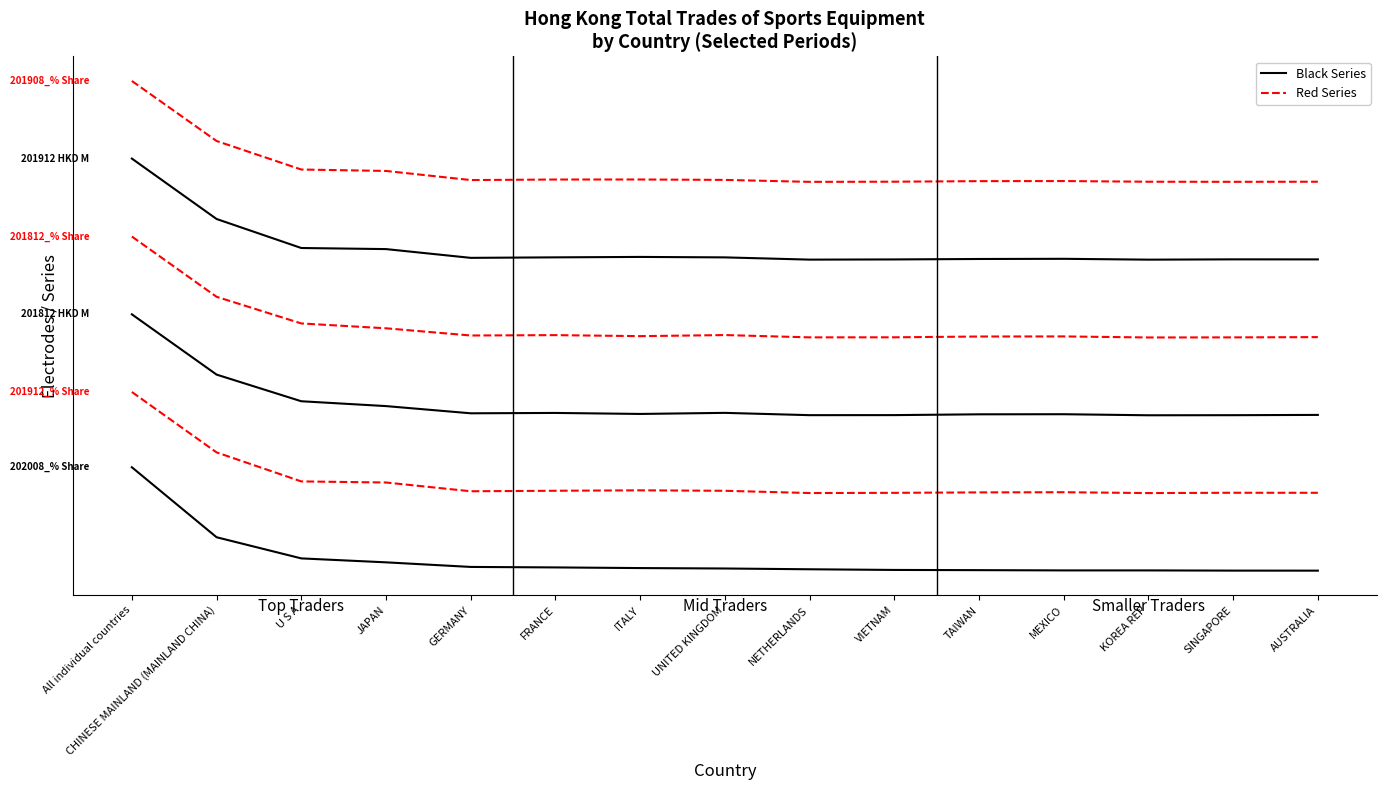

Does the chart display data point markers on the line(s)?

No